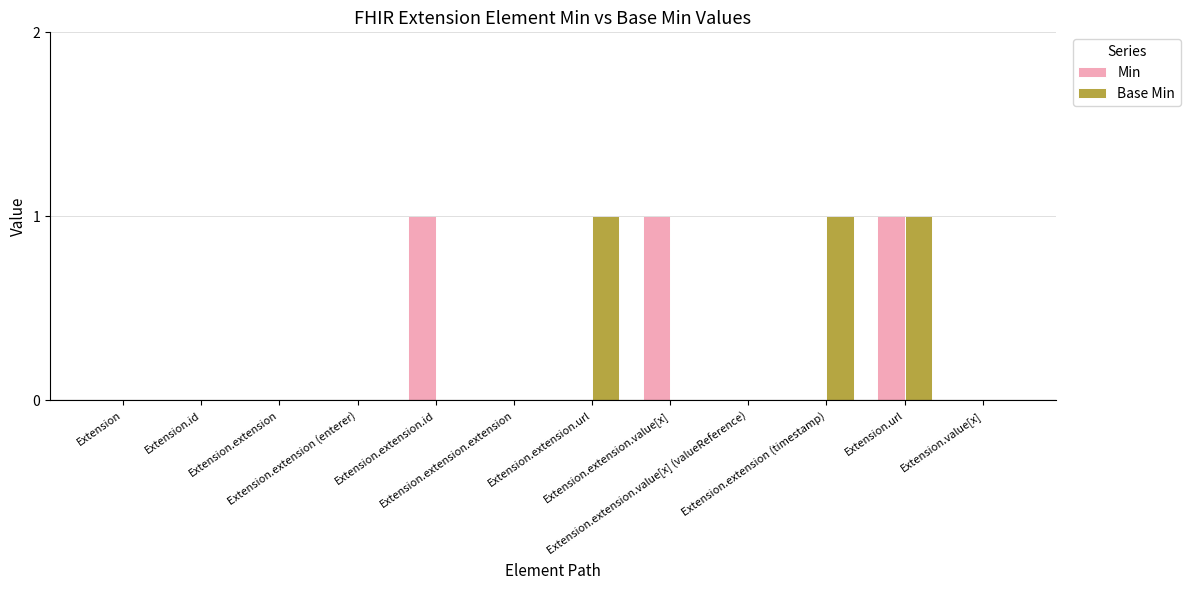

What is the sum of all Min values?

3